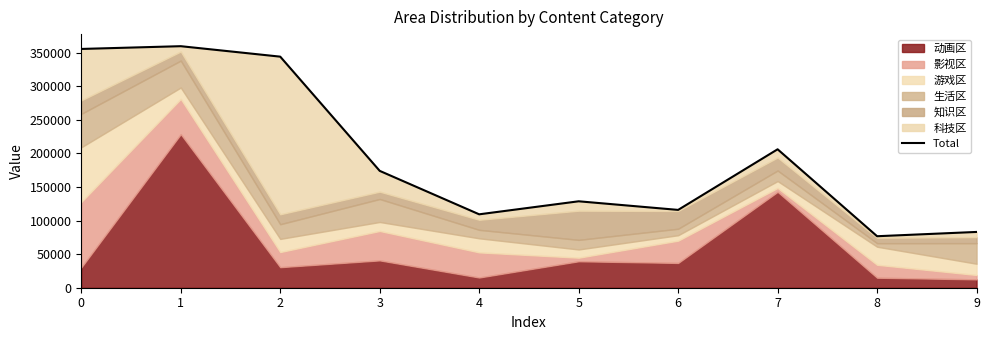

Which category has the lowest value across all series?

8